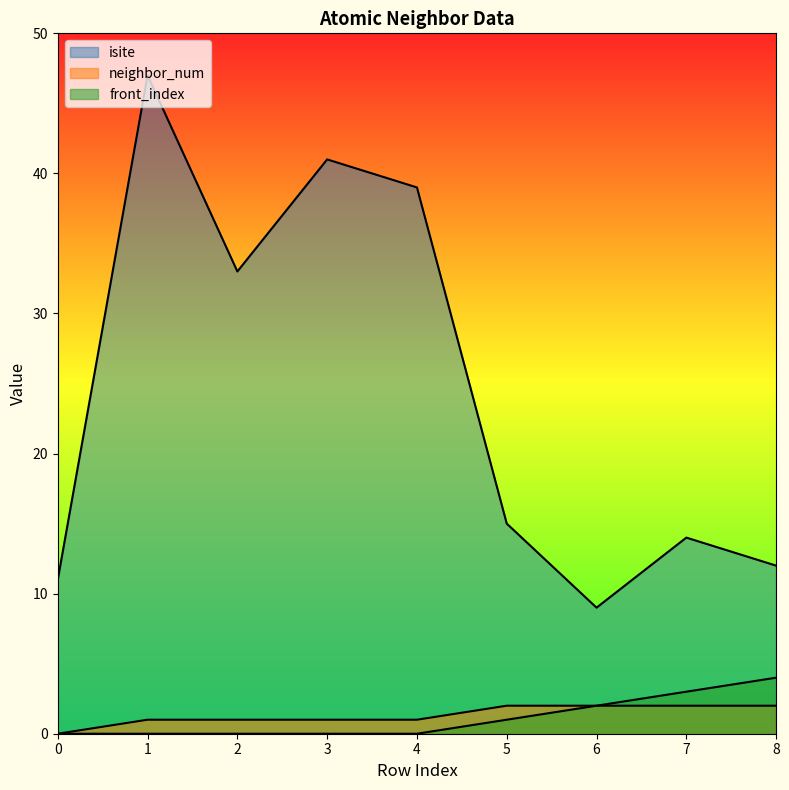

What is the difference between the maximum and minimum values in the neighbor_num series?

2